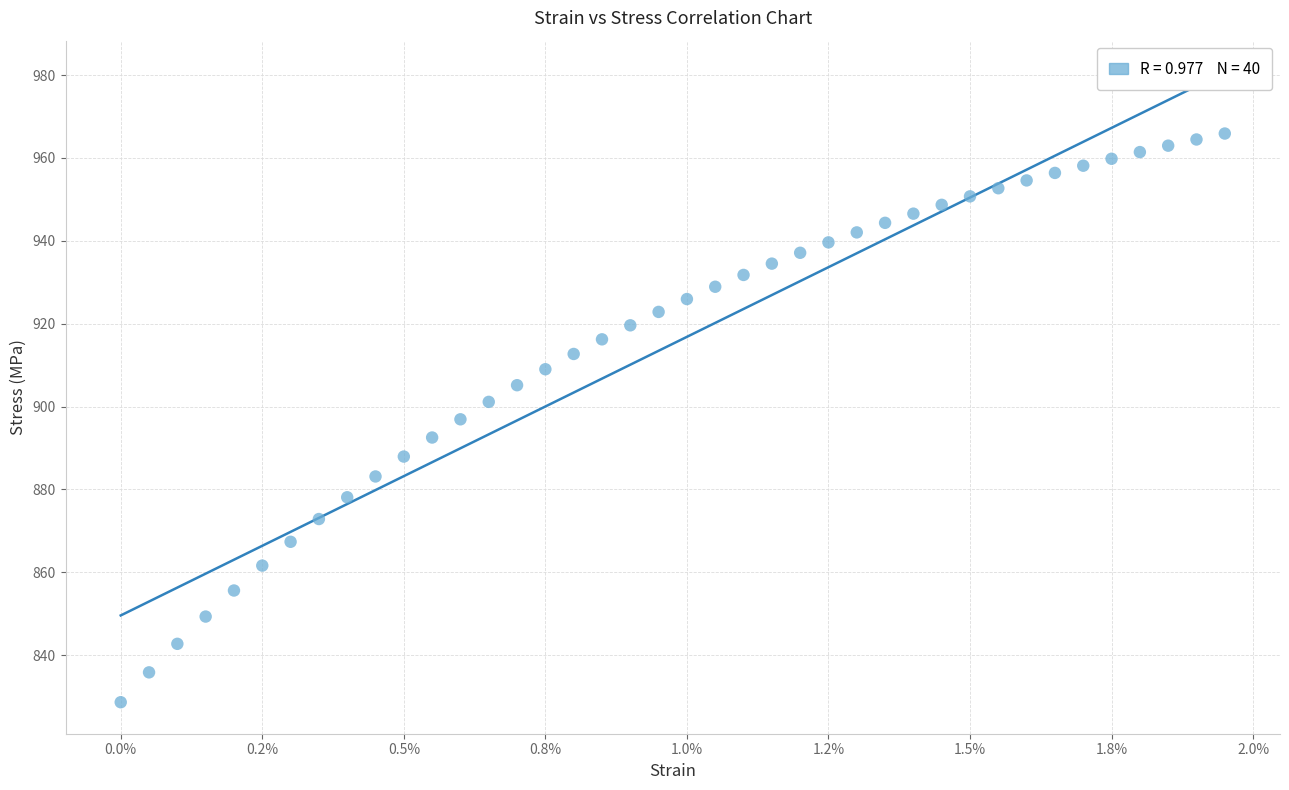

What is the range of Y values (max minus min)?

137.2